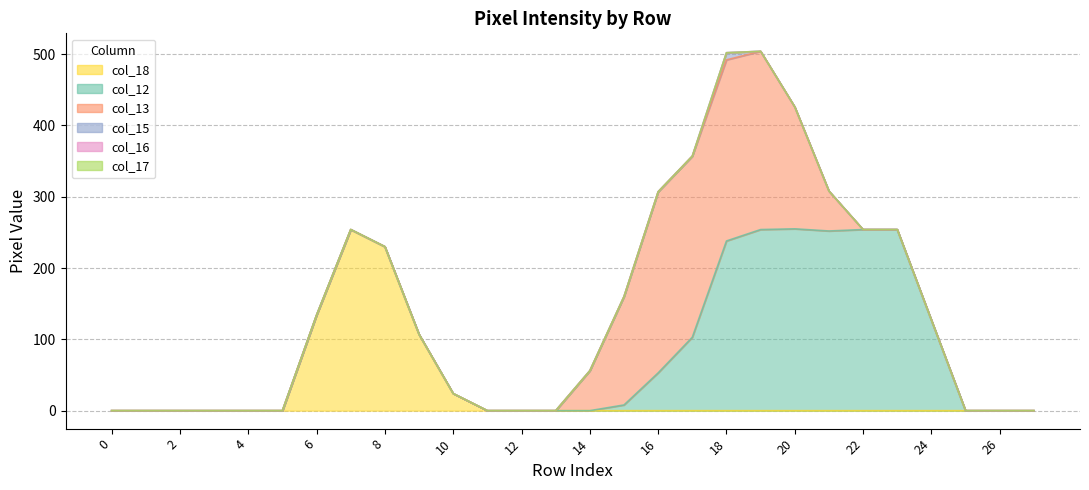

Rank the series by their maximum value, from lowest to highest.

col_16, col_17, col_15, col_13, col_18, col_12